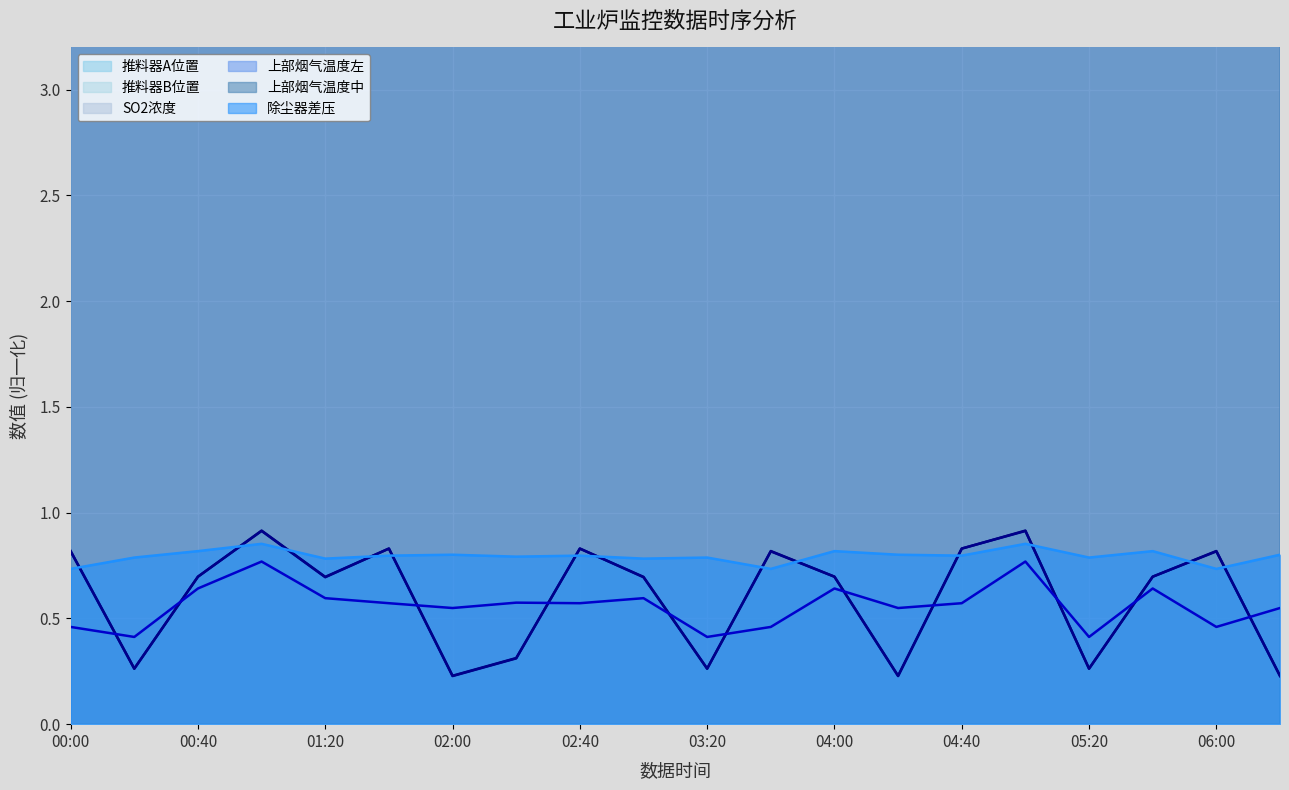

What is the smallest value displayed?

0.2